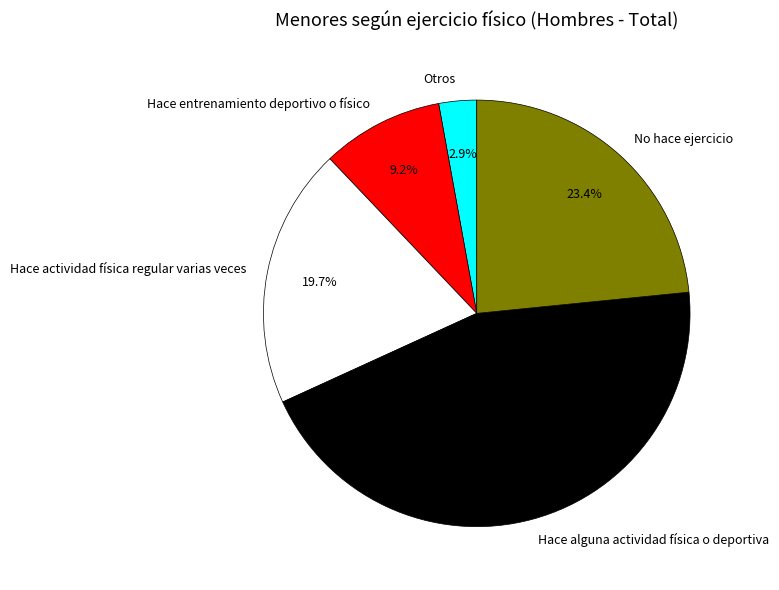

Rank the categories by value from highest to lowest.

Hace alguna actividad física o deportiva, No hace ejercicio, Hace actividad física regular varias veces, Hace entrenamiento deportivo o físico, Otros